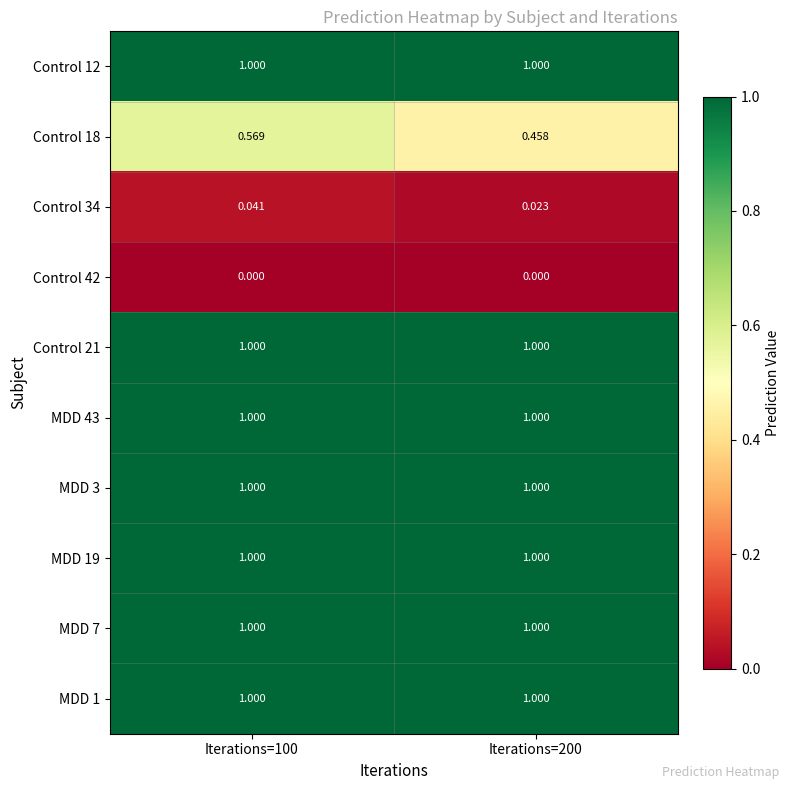

Is the value of Control 21 at Iterations=100 greater than the value of Control 42 at Iterations=200?

Yes